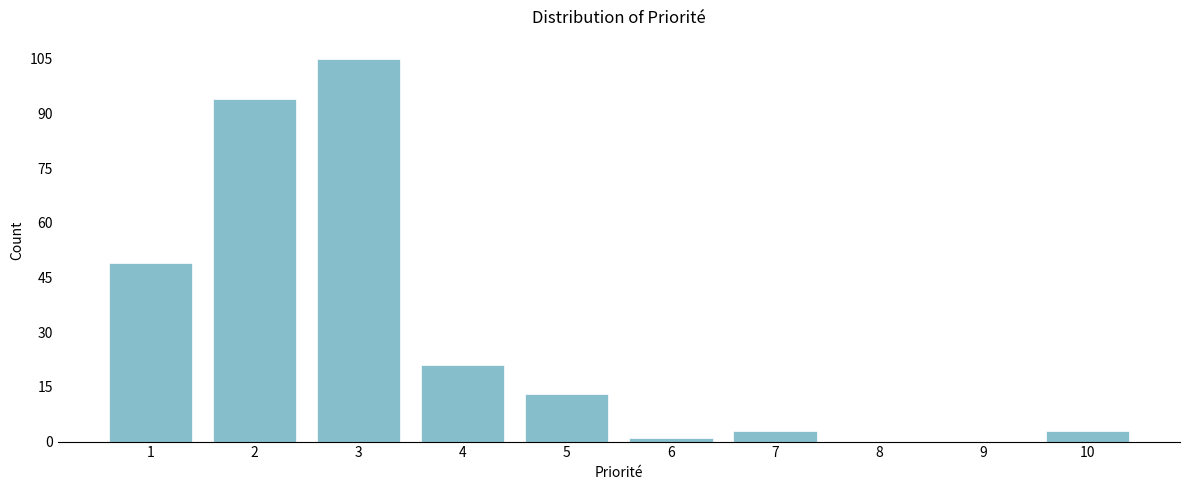

Reading right to left, what are all the values shown in this chart?

10=3	9=0	8=0	7=3	6=1	5=13	4=21	3=105	2=94	1=49